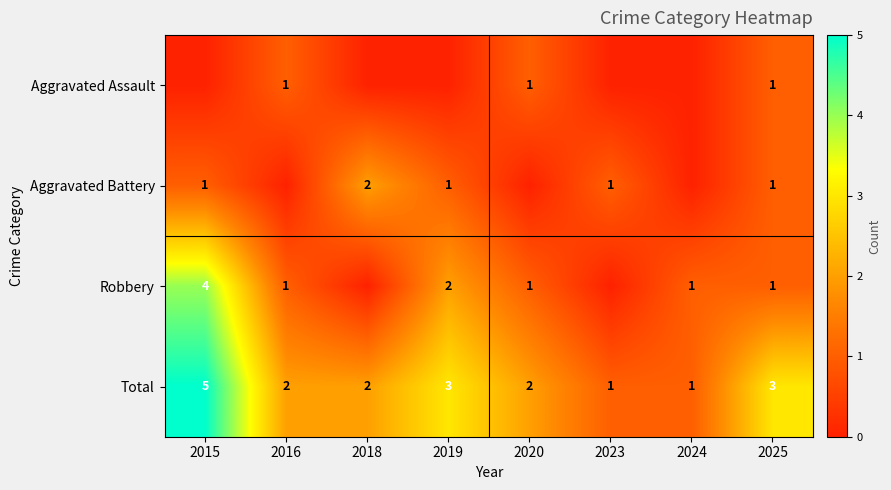

At how many categories does at least one series exceed 1?

6